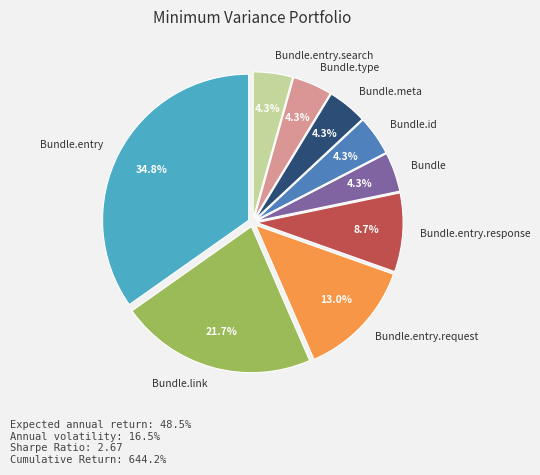

To the nearest percent, what percentage of the pie is Bundle.type?

4%